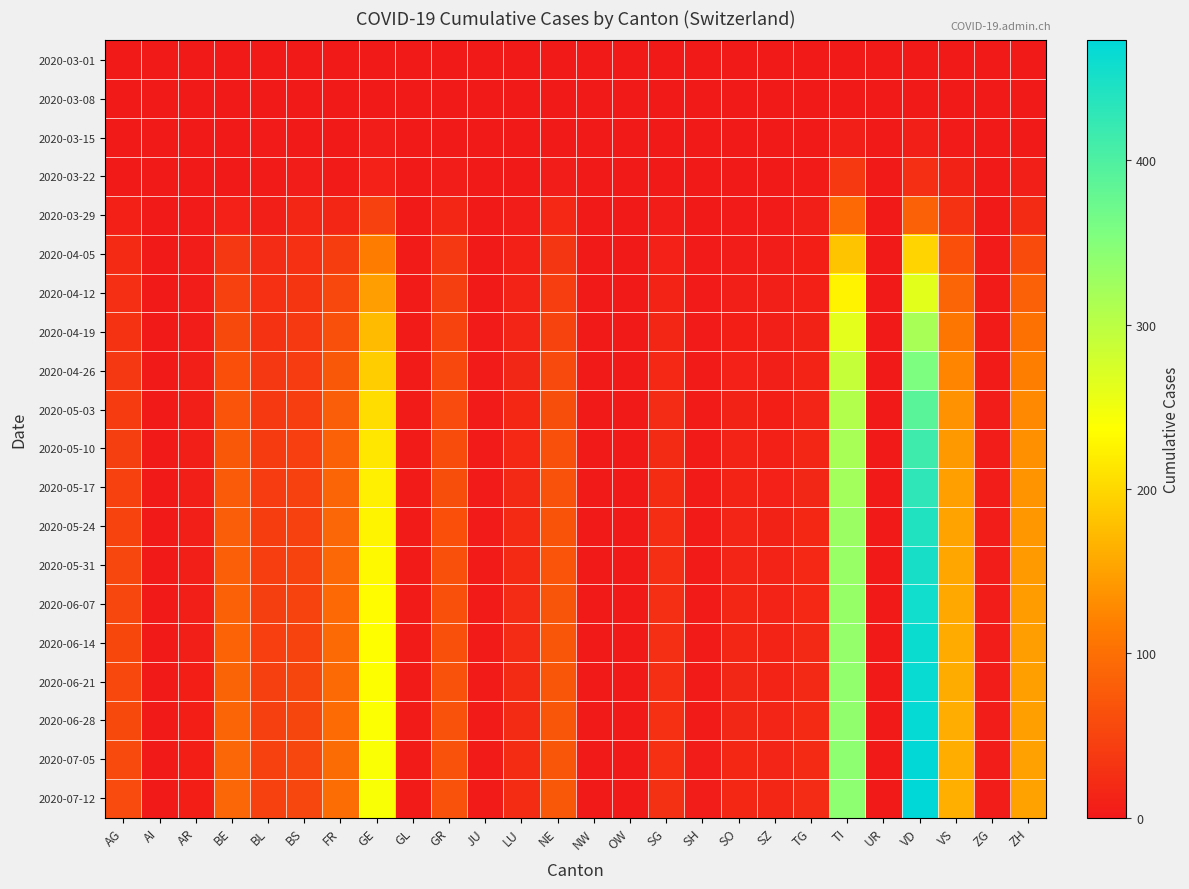

At which category does the chart reach its peak across all series?

VD